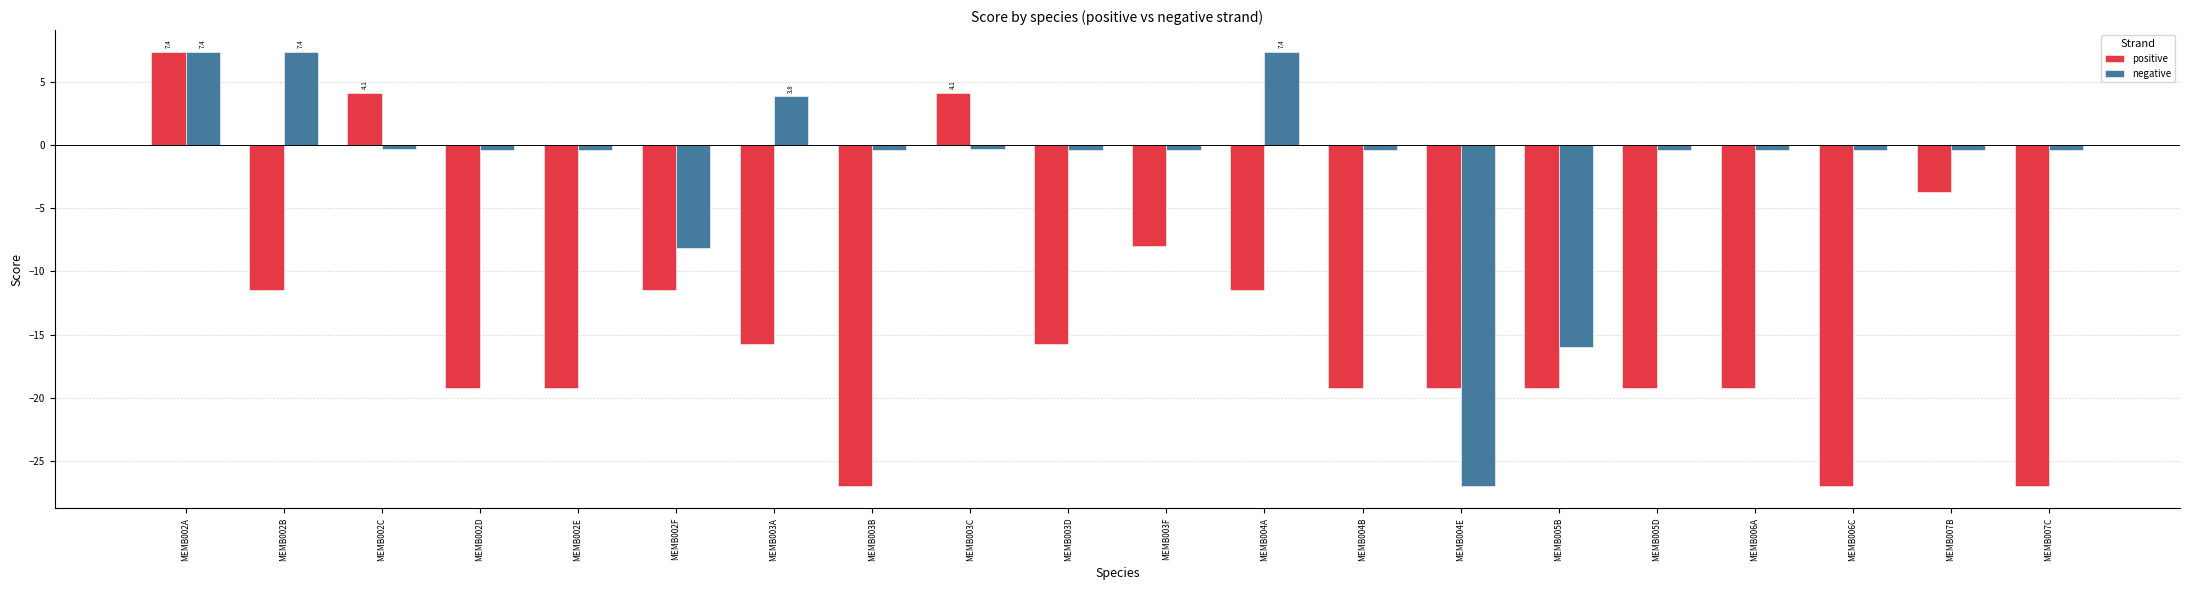

At MEMB004B, list the series in order from smallest to largest.

positive, negative